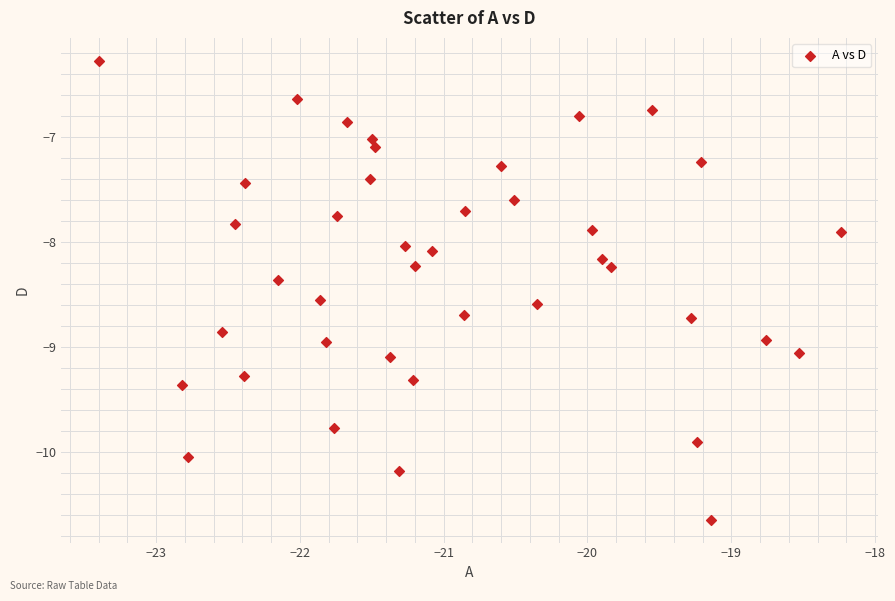

What is the range of Y values (max minus min)?

4.4